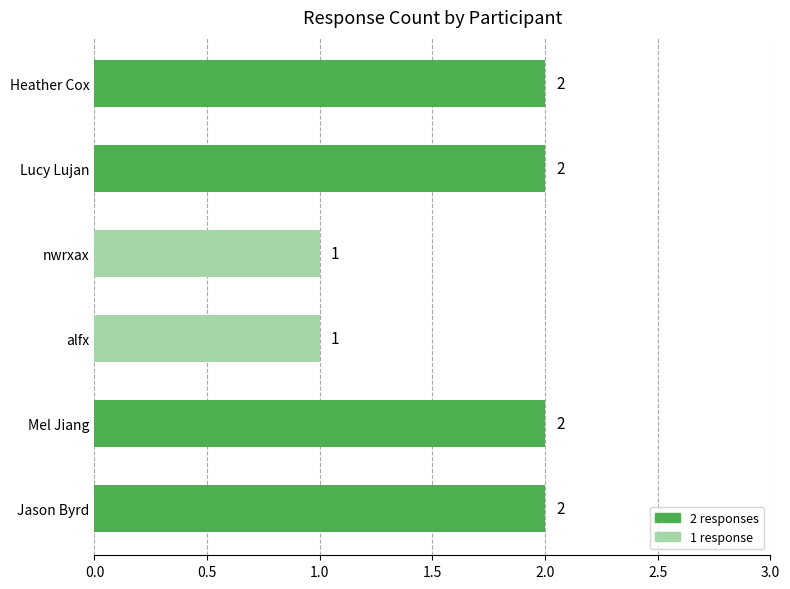

What is the ratio of the value at alfx to the value at Jason Byrd?

0.5